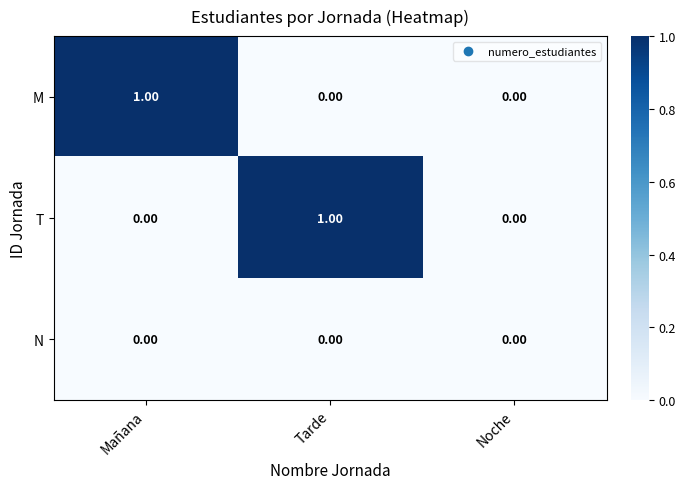

At which label does M reach its peak?

Mañana